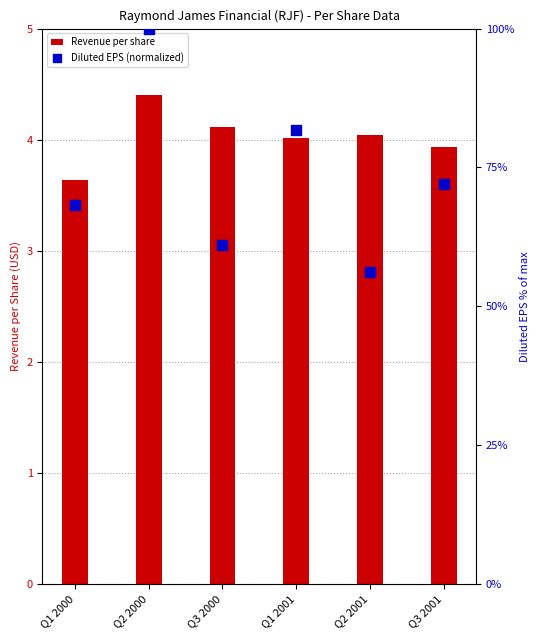

Which series contains the lowest Y value?

Revenue per share